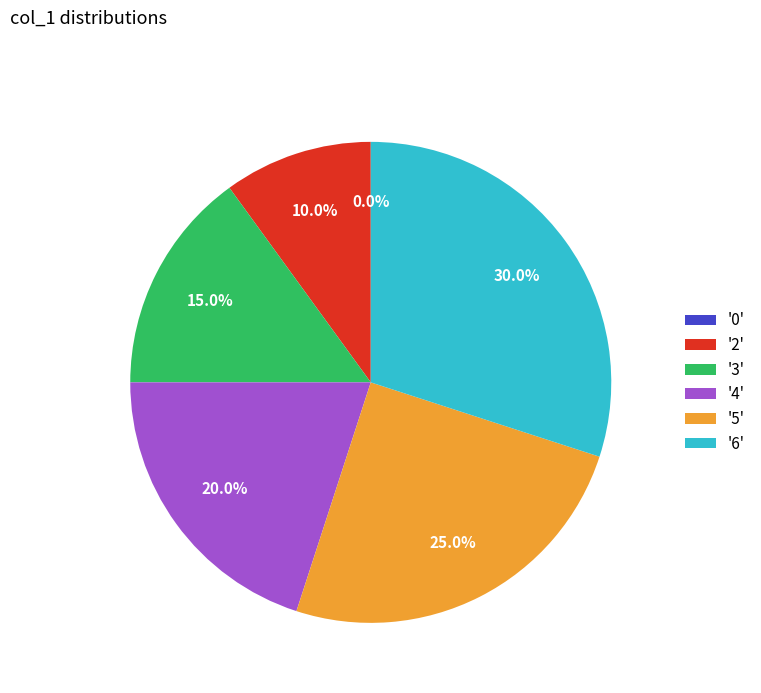

Does 5 account for over 50% of the chart?

No